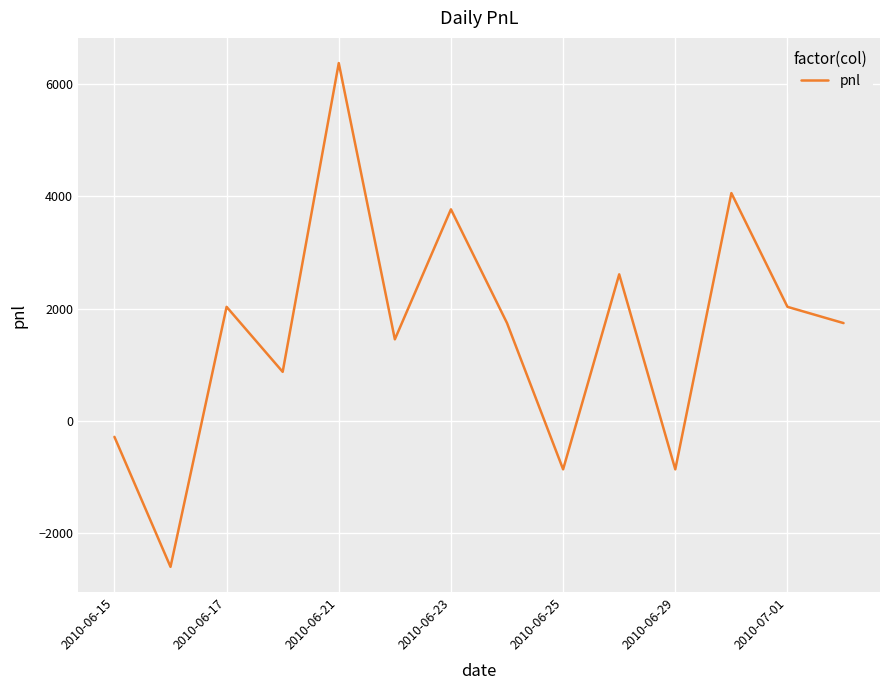

What is the greatest value displayed?

6380